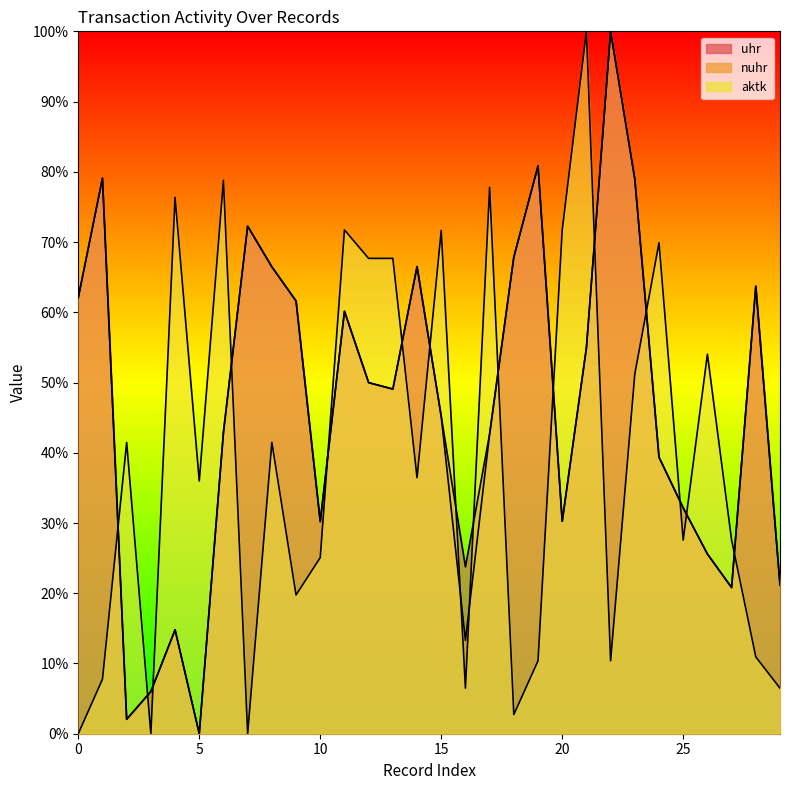

How many interior local valleys does the uhr series have?

7